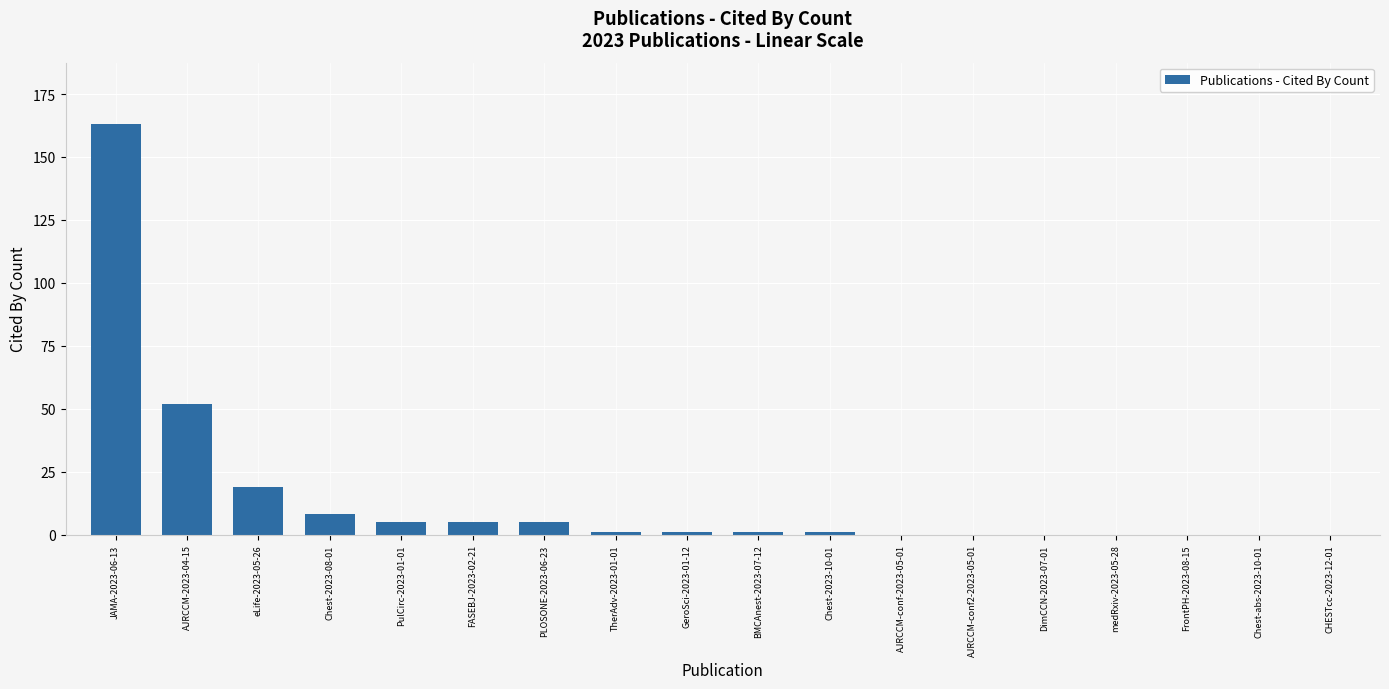

At which label is the value closest to 81?

AJRCCM-2023-04-15